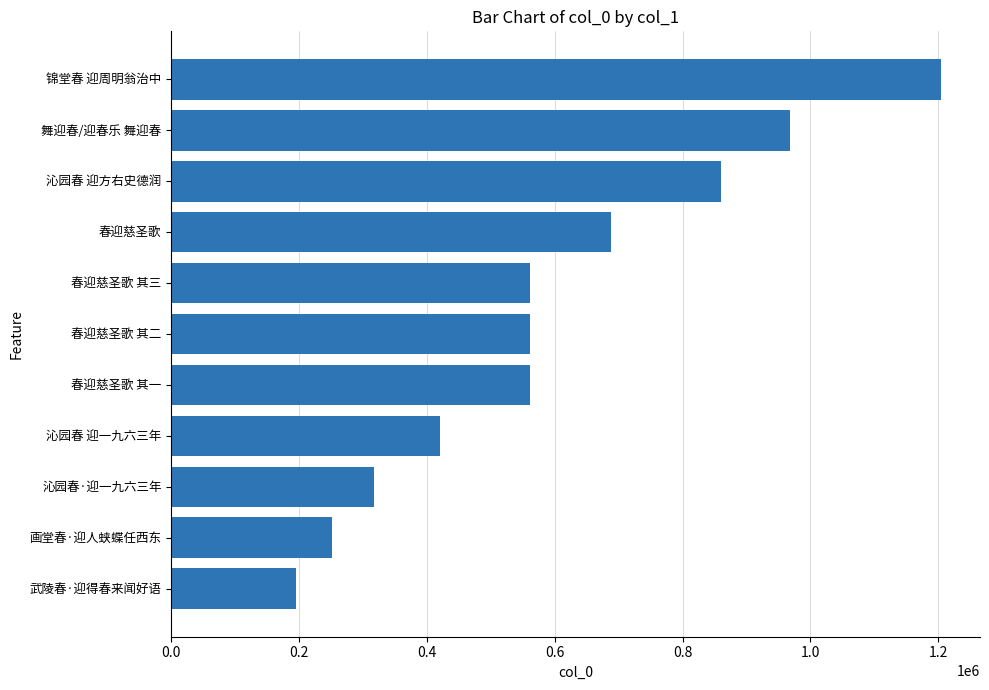

Are the bars grouped side by side (vs. stacked)?

No